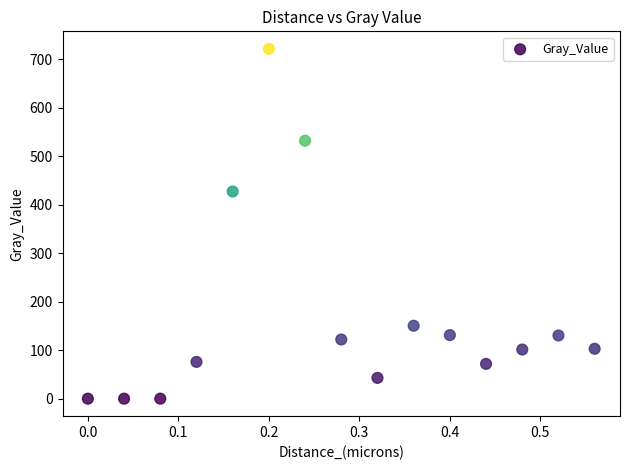

What Y value in the scatter plot is closest to 360?

427.1